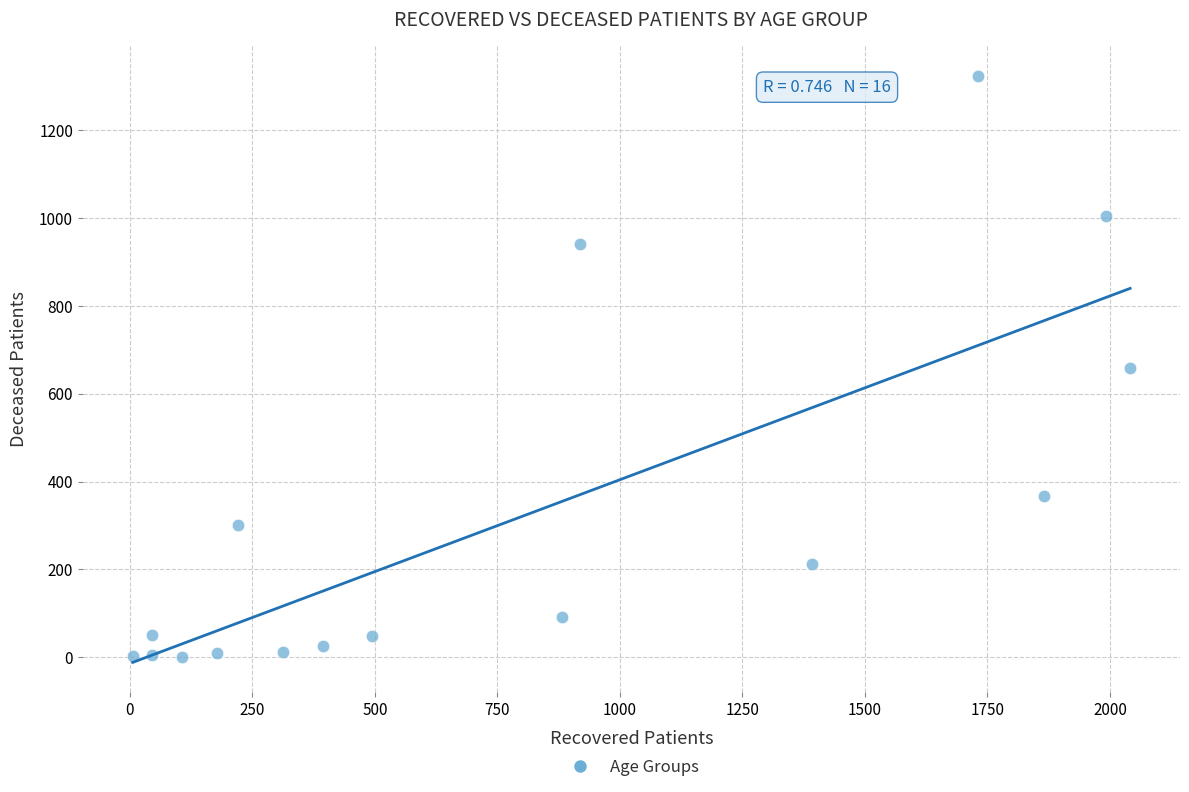

What is the range of Y values (max minus min)?

1323